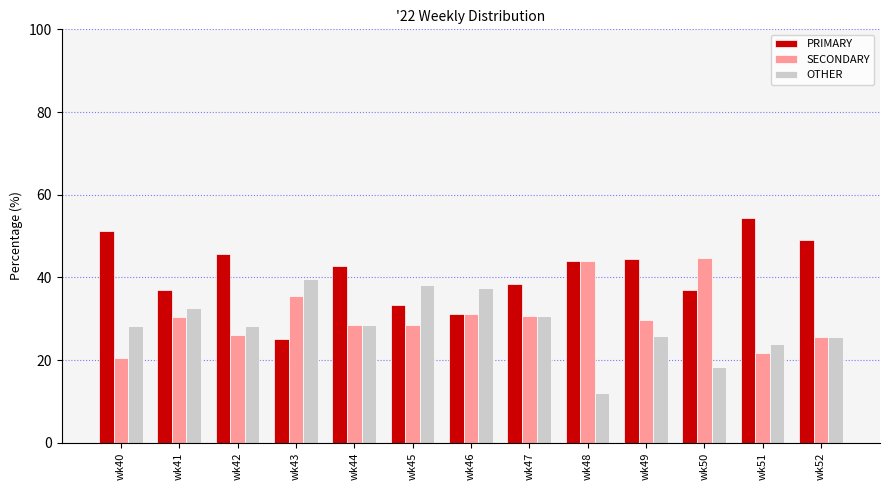

The OTHER series shows 32.6 at wk41. True or false?

True